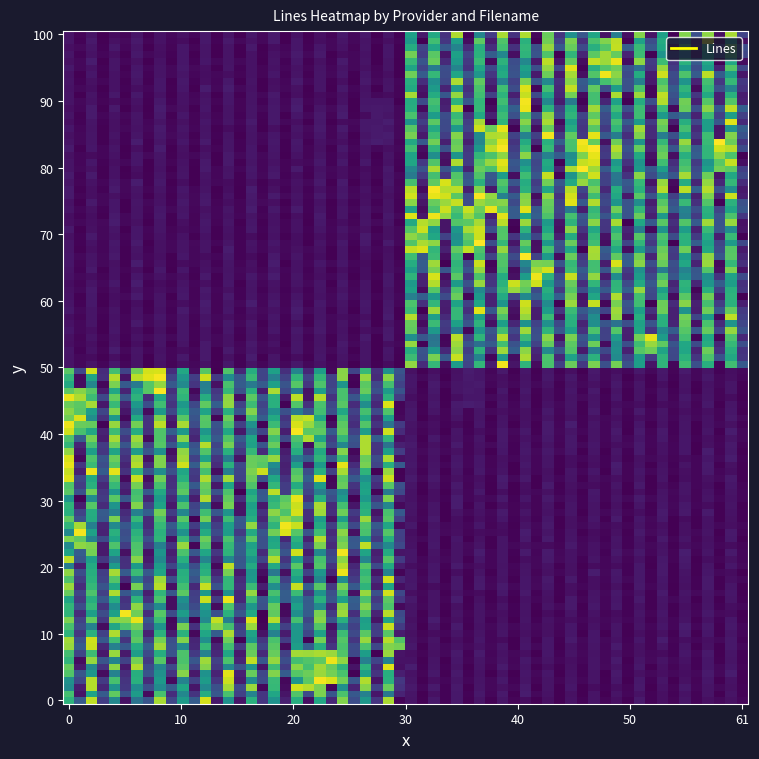

At how many categories does at least one series exceed 1341?

2